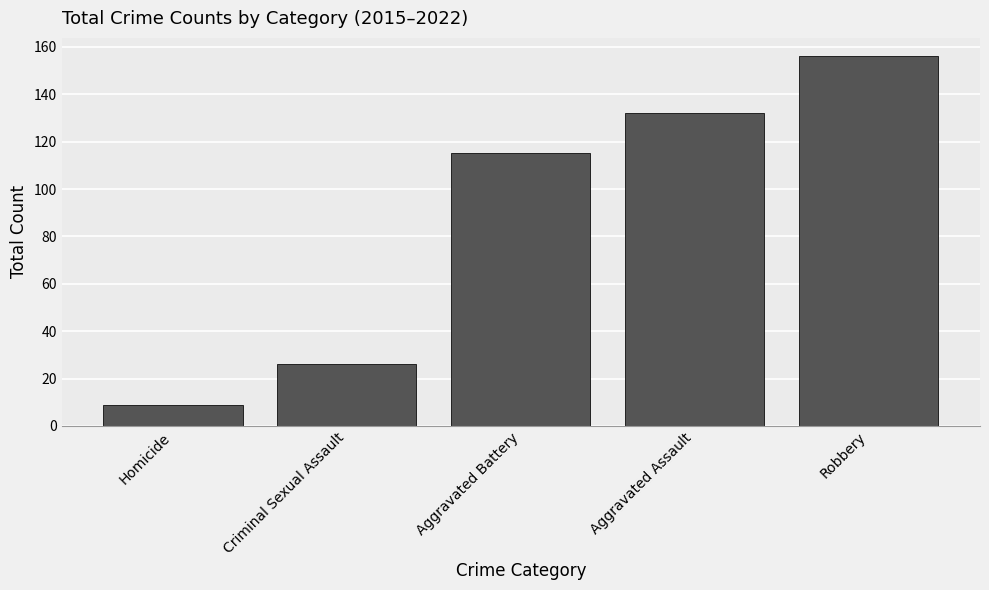

How many data points does each series have?

5